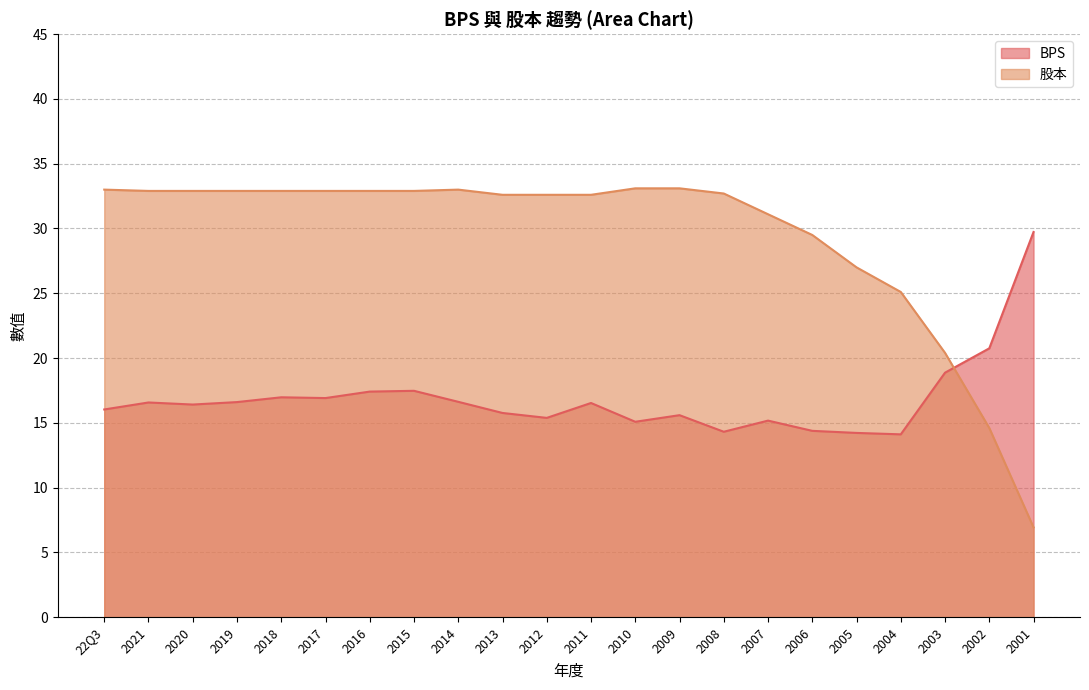

Reading right to left, transcribe all the data shown in this chart.

BPS: 29.7	20.8	18.9	14.1	14.2	14.4	15.2	14.3	15.6	15.1	16.5	15.4	15.8	16.6	17.5	17.4	16.9	17.0	16.6	16.4	16.6	16.0
股本: 6.9	14.6	20.4	25.1	27.0	29.5	31.1	32.7	33.1	33.1	32.6	32.6	32.6	33.0	32.9	32.9	32.9	32.9	32.9	32.9	32.9	33.0